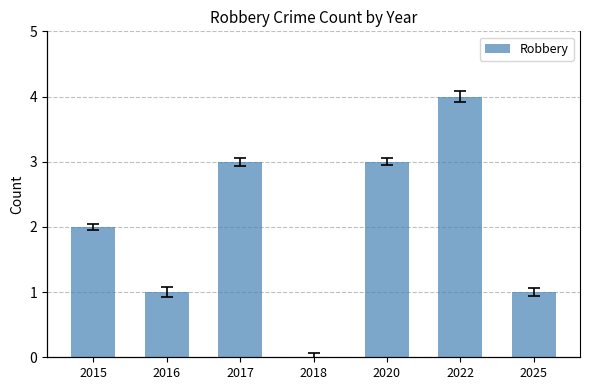

How many bars are there in total?

7